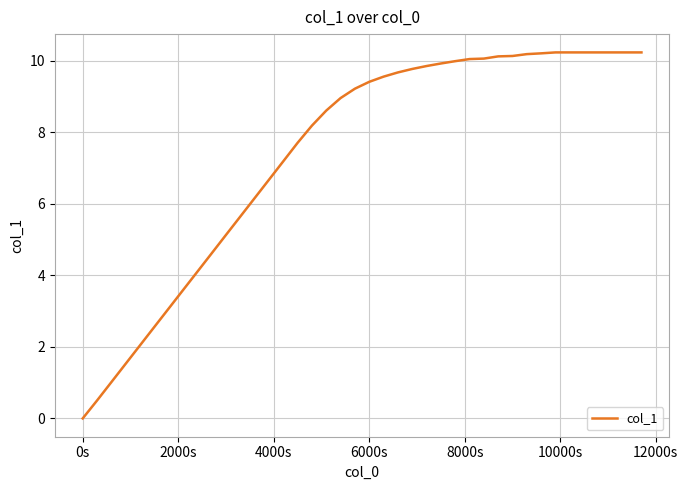

What is the greatest value displayed?

10.2